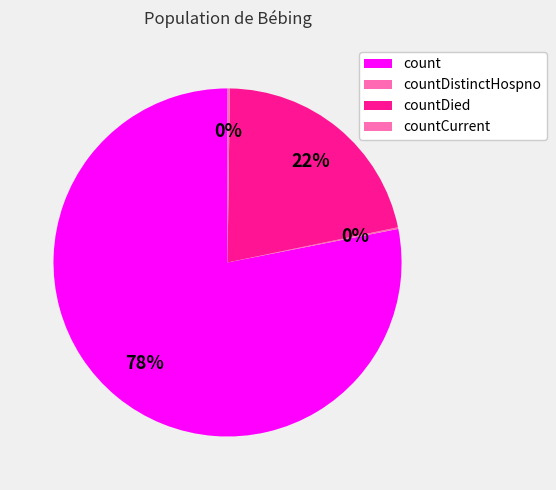

Is it true that countDistinctHospno is 1% of the pie?

False